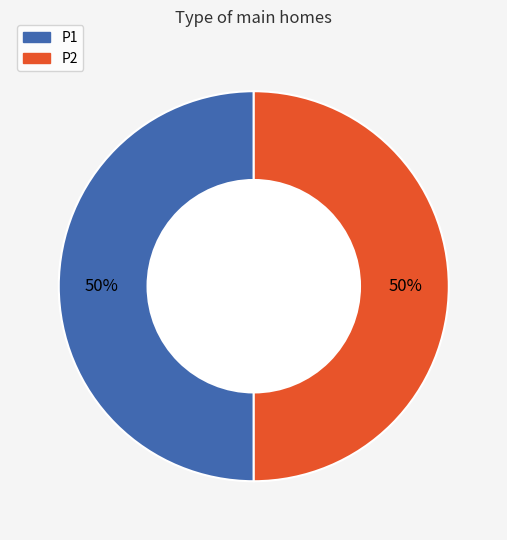

To the nearest percent, what is the combined percentage of P1 and P2?

100%